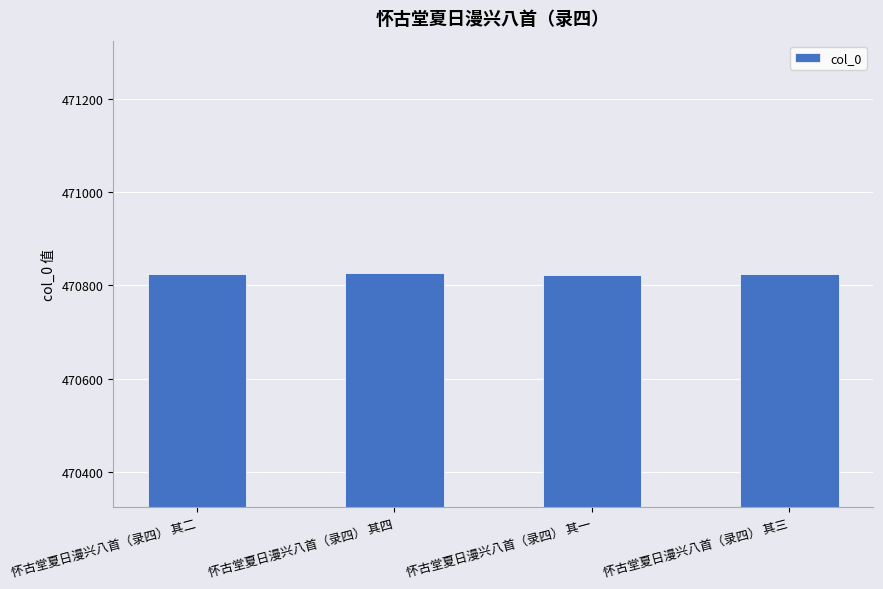

At which label does the data first exceed 470825?

怀古堂夏日漫兴八首（录四） 其四